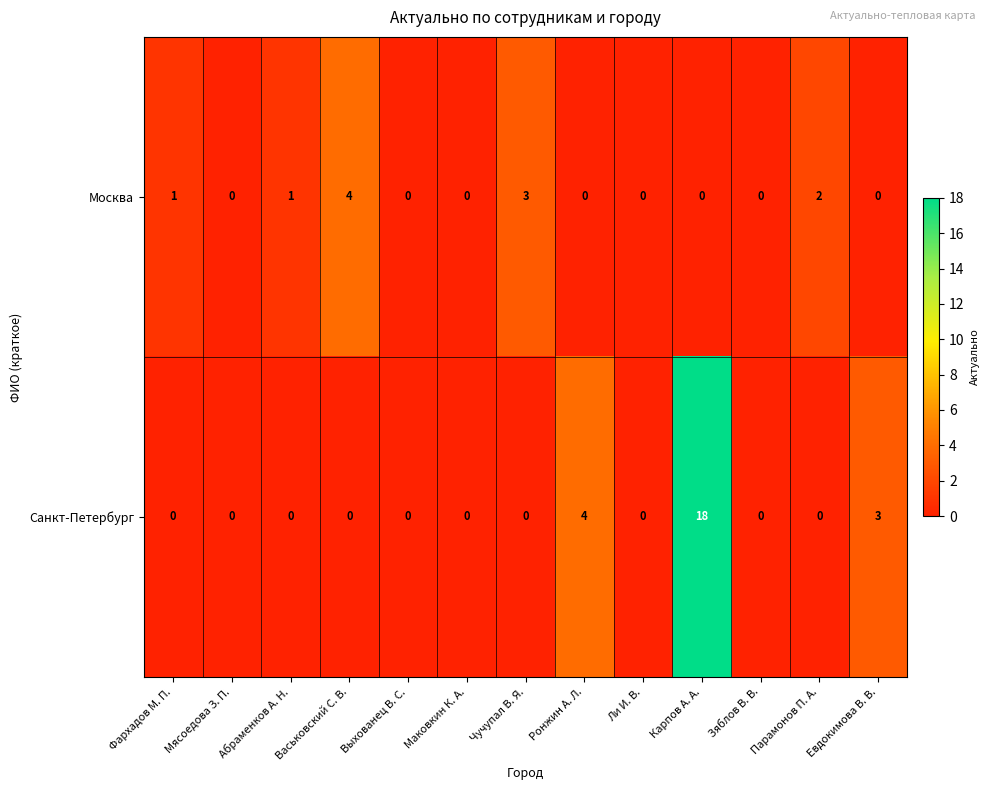

Rank the series by their average value, from lowest to highest.

Москва, Санкт-Петербург